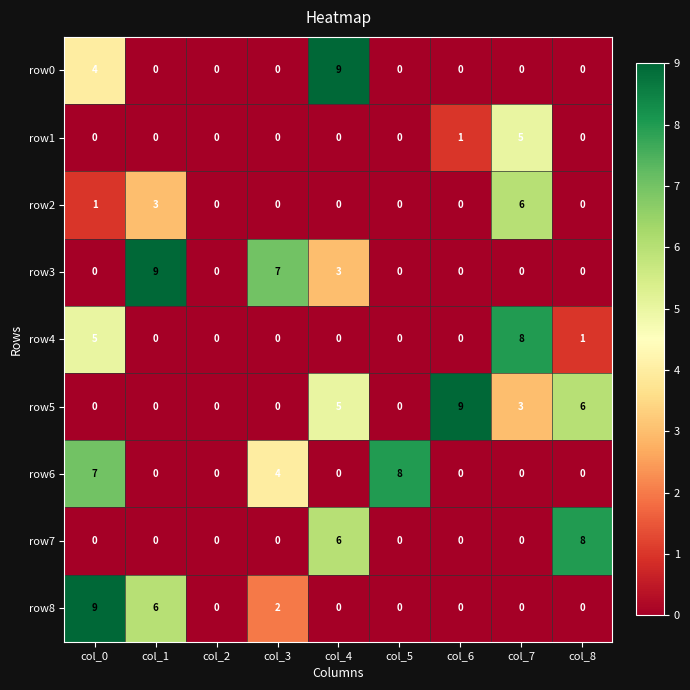

What is the sum of all row7 values?

14